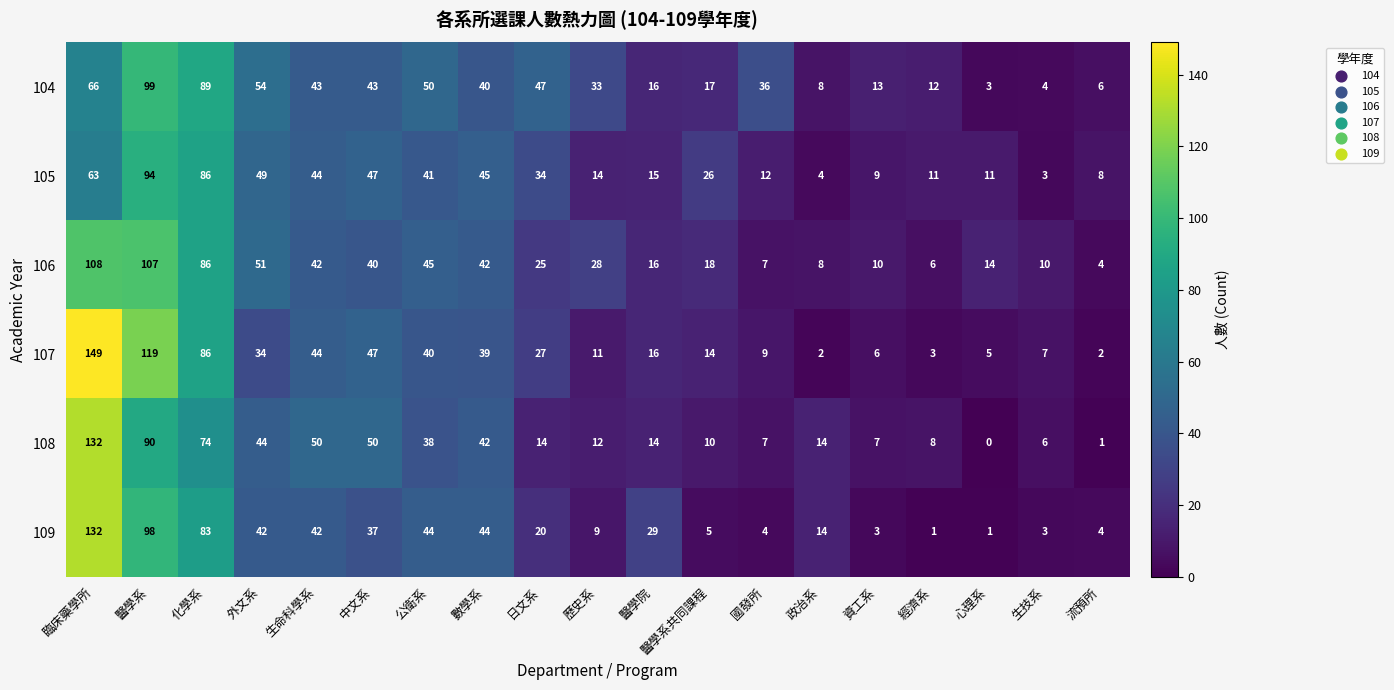

At 外文系, list the series in order from largest to smallest.

104, 106, 105, 108, 109, 107